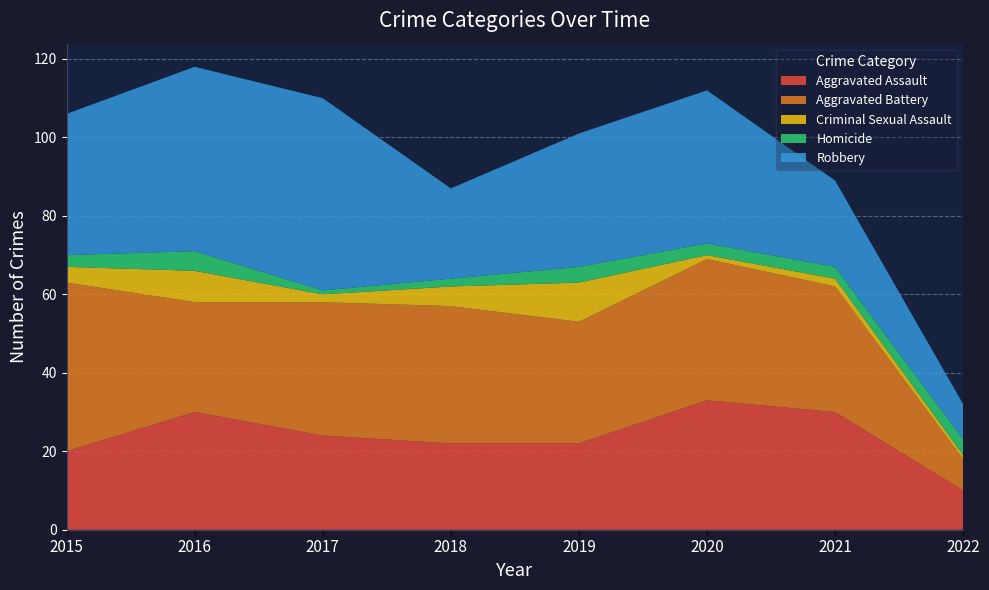

Reading right to left, what are all the values shown in this chart?

Aggravated Assault: 2022=10	2021=30	2020=33	2019=22	2018=22	2017=24	2016=30	2015=20
Aggravated Battery: 2022=8	2021=32	2020=36	2019=31	2018=35	2017=34	2016=28	2015=43
Criminal Sexual Assault: 2022=1	2021=2	2020=1	2019=10	2018=5	2017=2	2016=8	2015=4
Homicide: 2022=4	2021=3	2020=3	2019=4	2018=2	2017=1	2016=5	2015=3
Robbery: 2022=9	2021=22	2020=39	2019=34	2018=23	2017=49	2016=47	2015=36